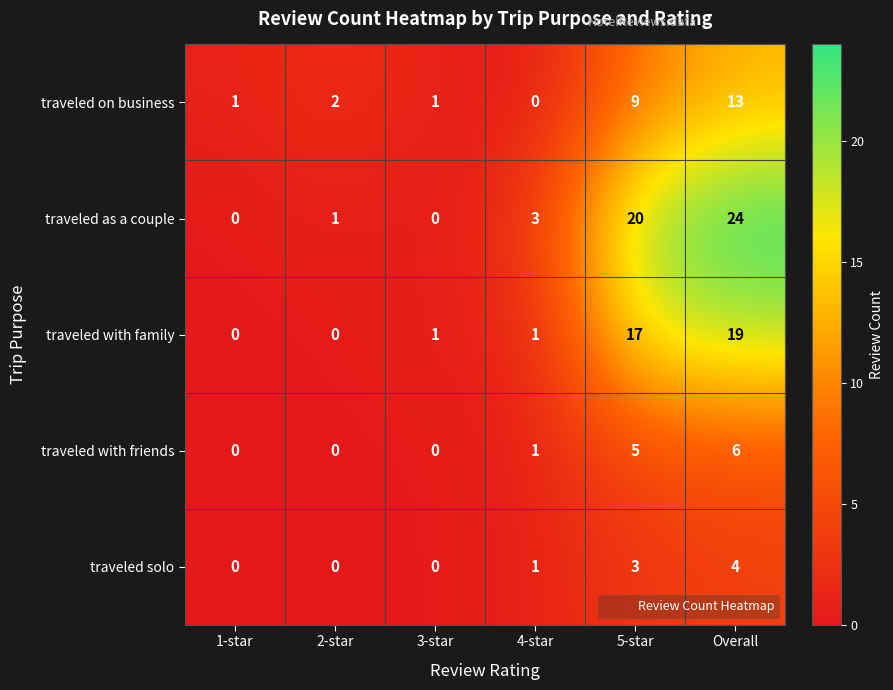

Which category has the highest value in the traveled solo series?

Overall